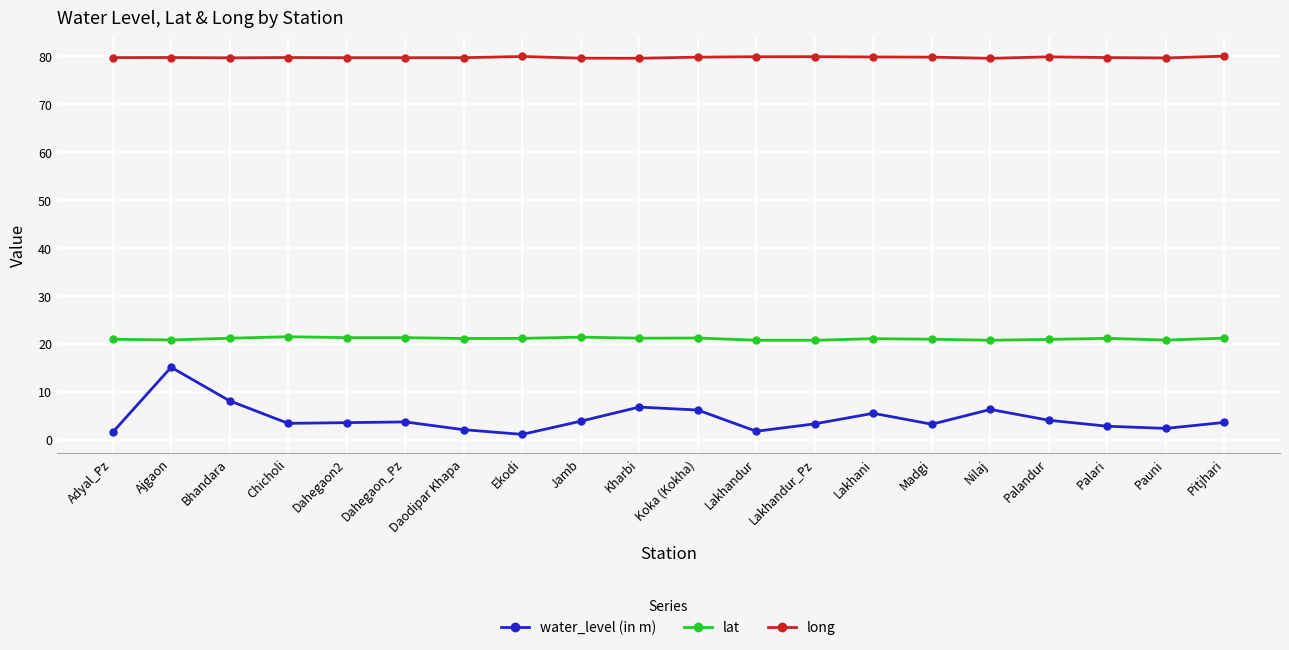

What is the sum of all long values?

1594.9